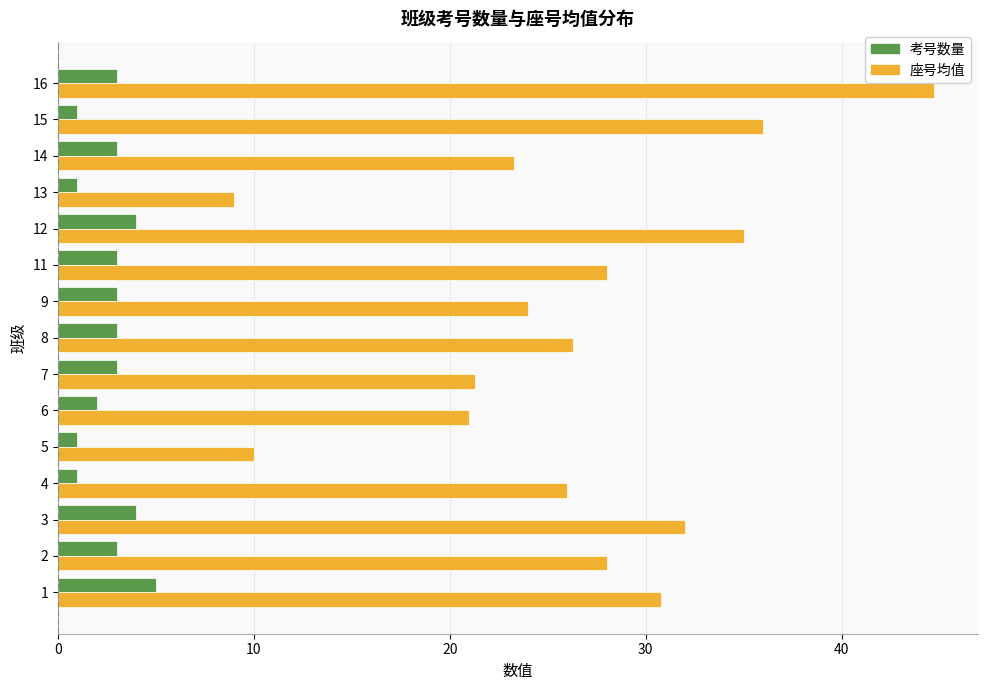

Is it true that 考号数量 equals 1.0 at 4?

True